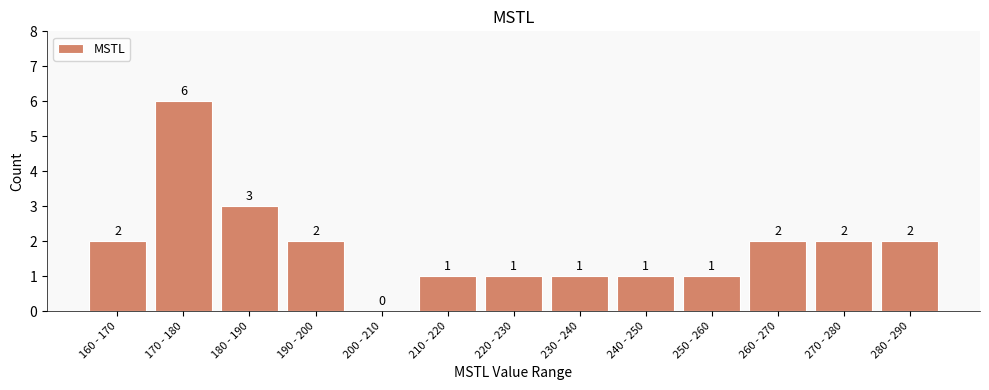

Reading right to left, what are all the values shown in this chart?

280 - 290=2	270 - 280=2	260 - 270=2	250 - 260=1	240 - 250=1	230 - 240=1	220 - 230=1	210 - 220=1	200 - 210=0	190 - 200=2	180 - 190=3	170 - 180=6	160 - 170=2